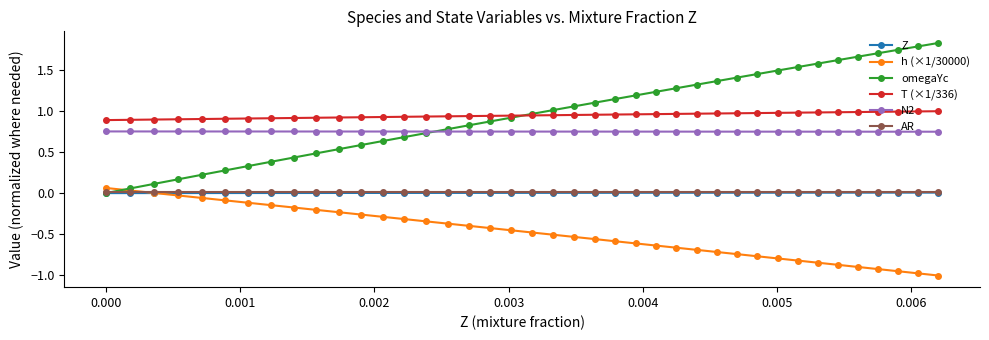

Which series has the largest range (max minus min)?

omegaYc